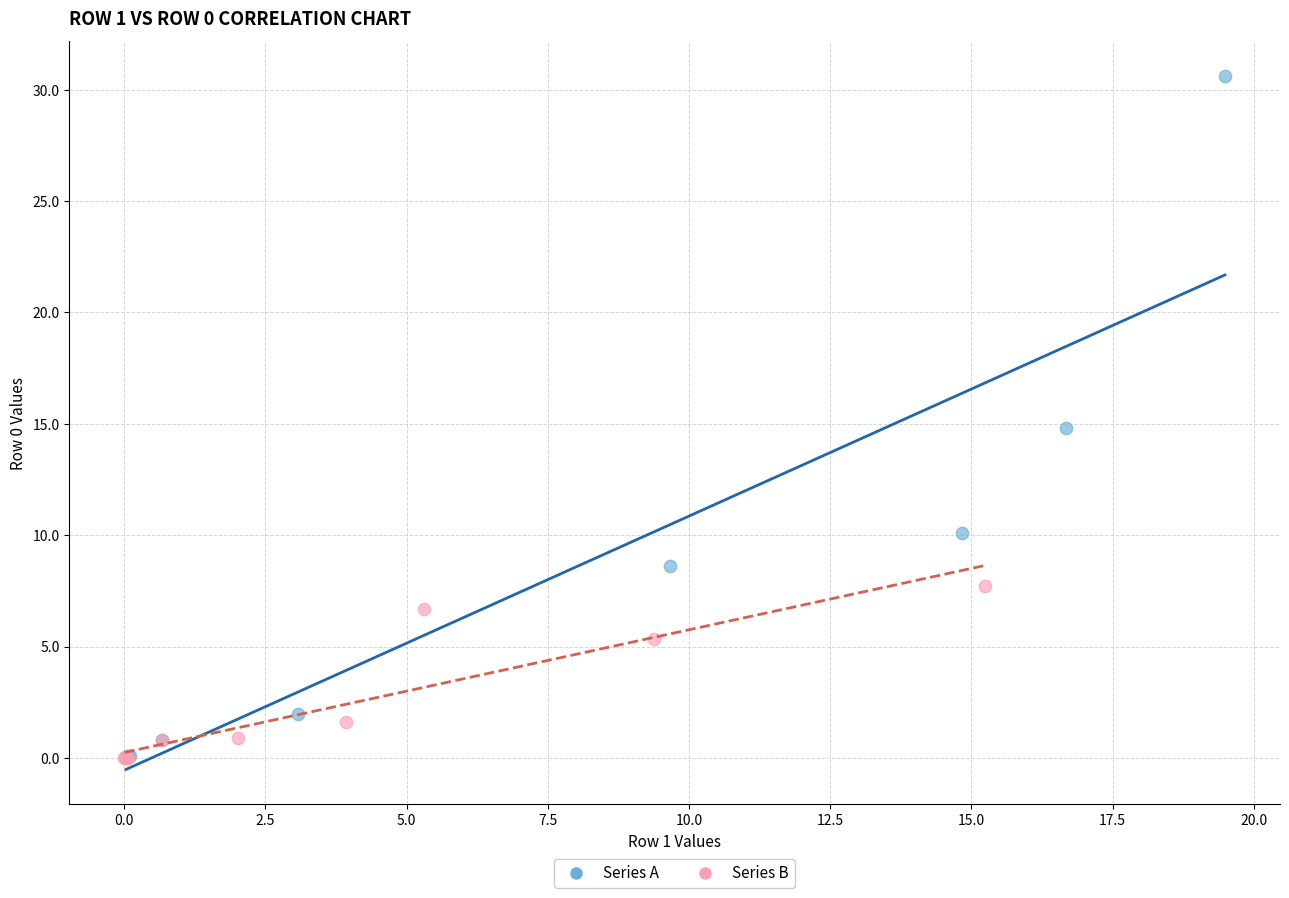

Which series has the largest Y range (max minus min)?

Series A